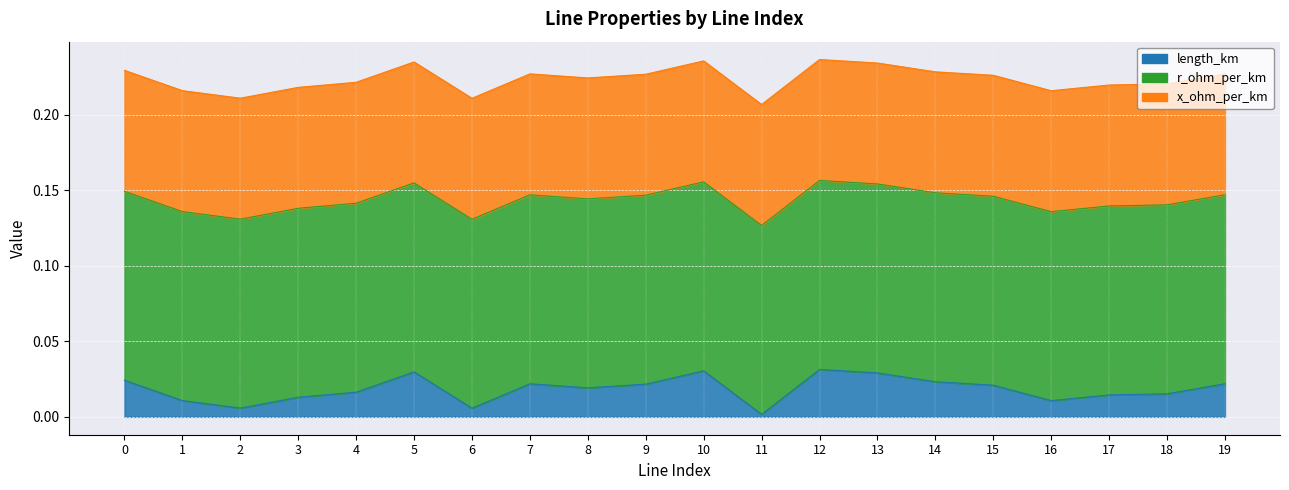

The value of length_km at 11 is 0.0. True or false?

True